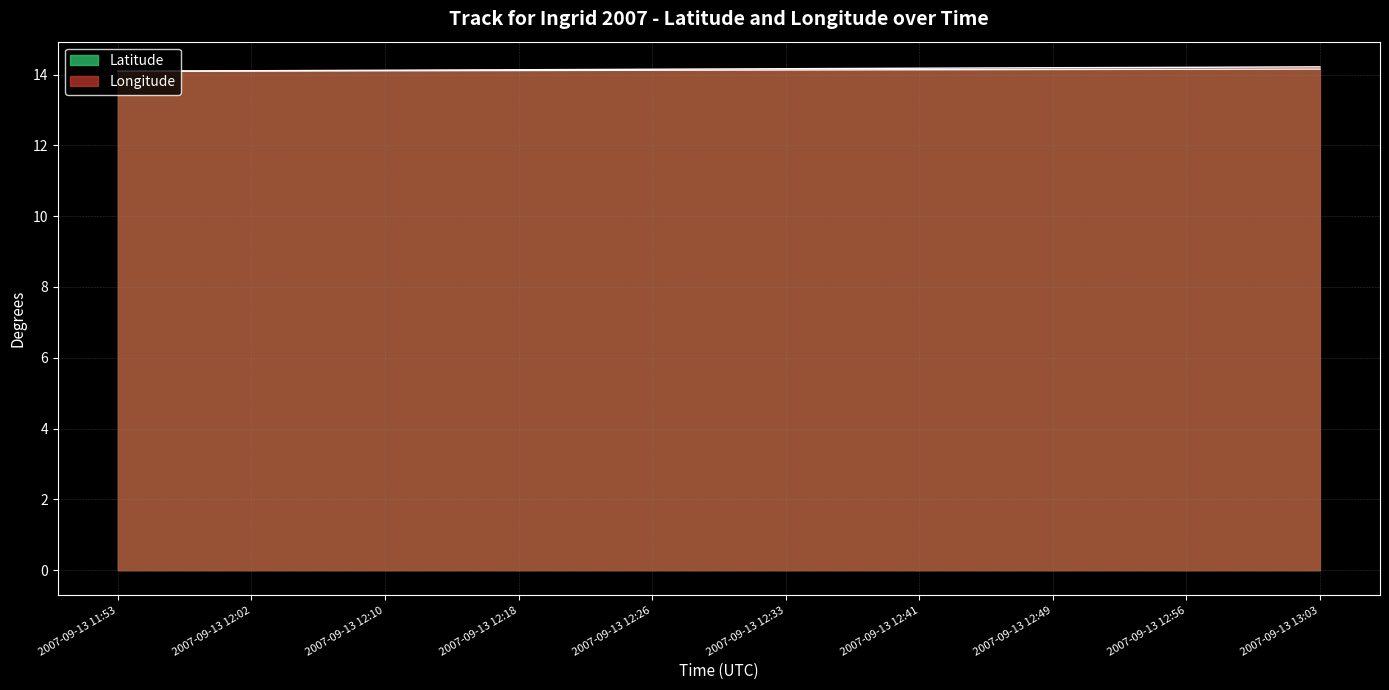

Reading left to right, transcribe all the data shown in this chart.

Latitude: 14.1	14.1	14.1	14.1	14.1	14.1	14.1	14.1	14.2	14.2
Longitude: 14.1	14.1	14.1	14.1	14.2	14.2	14.2	14.2	14.2	14.2